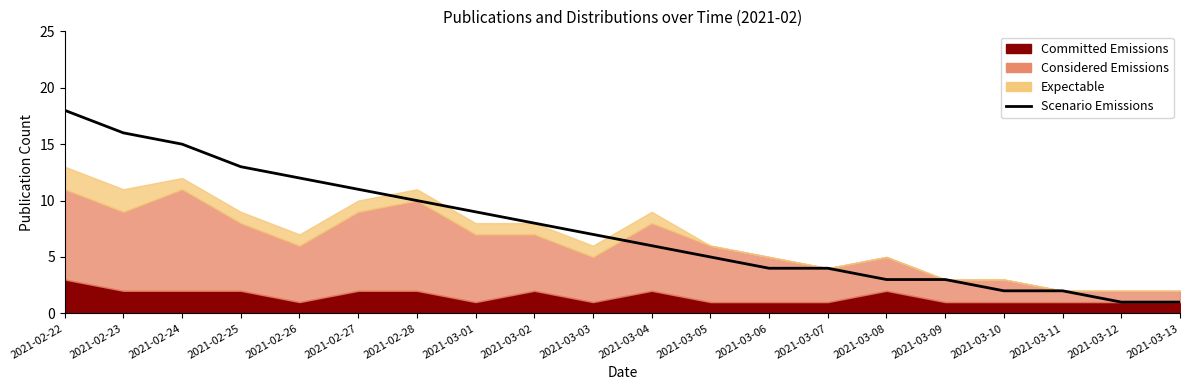

Is it true that the value at 2021-03-02 is 8?

True